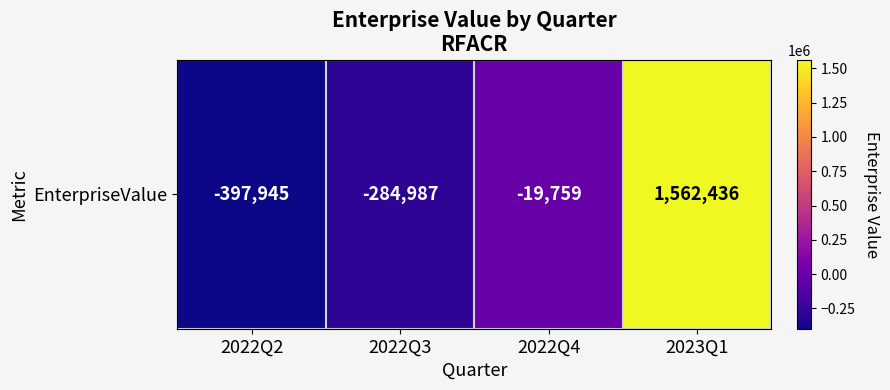

Rank the categories by value from highest to lowest.

2023Q1, 2022Q4, 2022Q3, 2022Q2